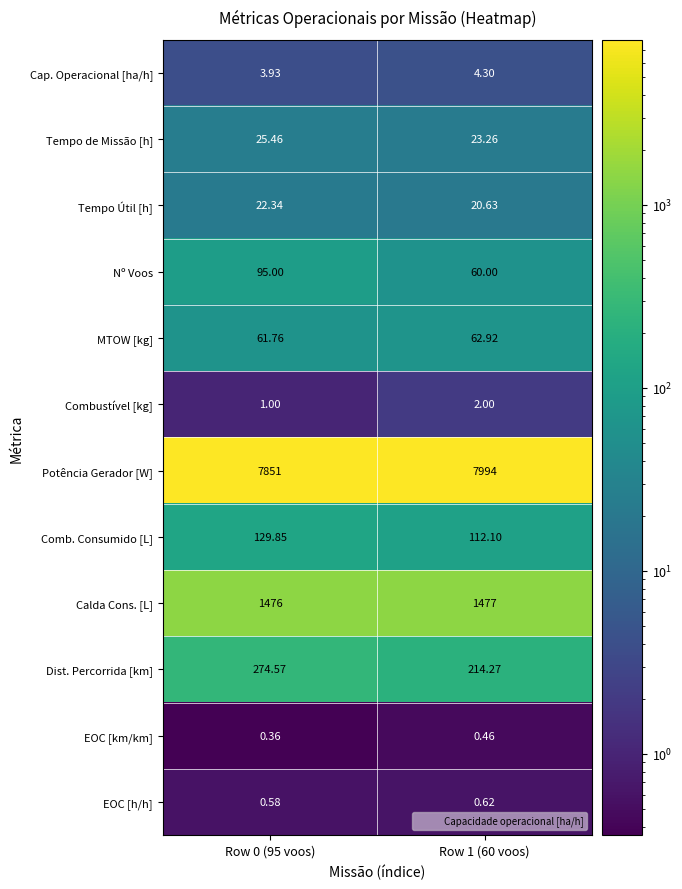

Rank the series by their maximum value, from lowest to highest.

EOC [km/km], EOC [h/h], Combustível [kg], Cap. Operacional [ha/h], Tempo Útil [h], Tempo de Missão [h], MTOW [kg], Nº Voos, Comb. Consumido [L], Dist. Percorrida [km], Calda Cons. [L], Potência Gerador [W]